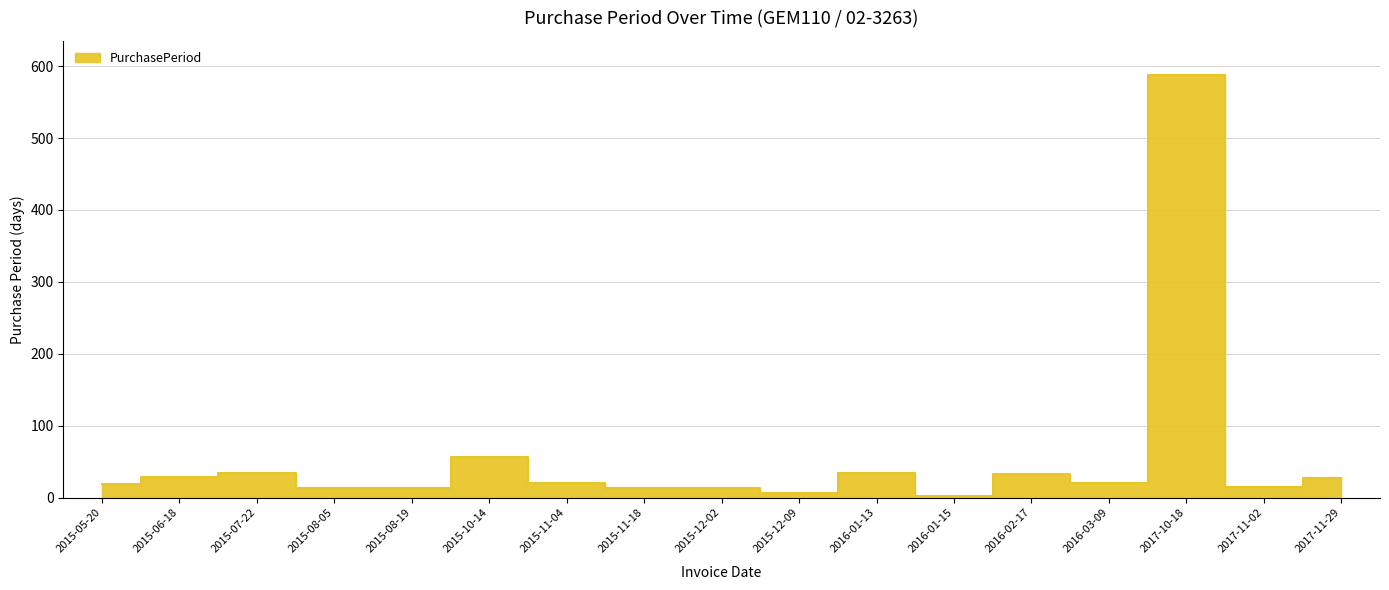

What is the difference between the values at 2015-12-09 and 2016-01-15?

5